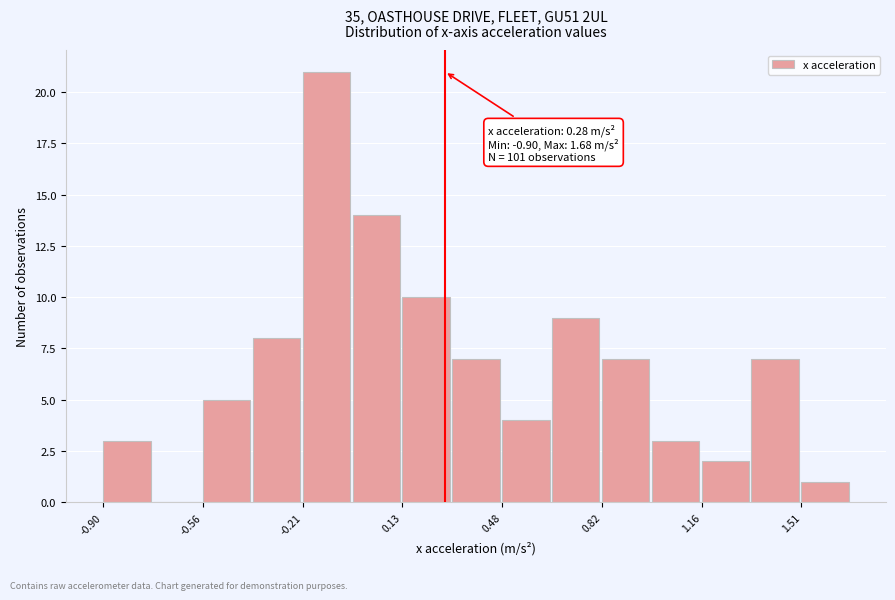

Read against the x-axis, roughly where is the centre of the tallest bar?

-0.15